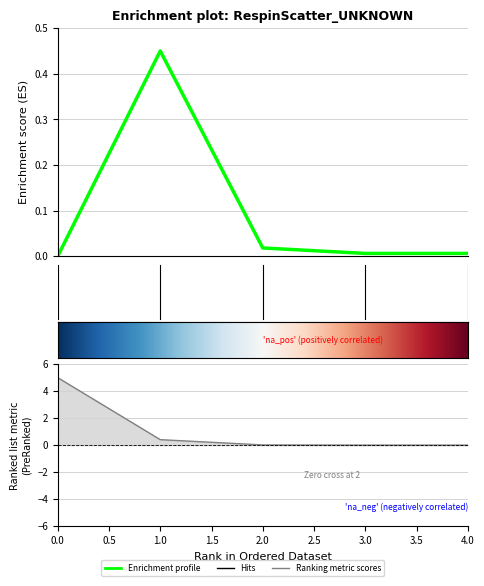

Does the chart display data point markers on the line(s)?

No